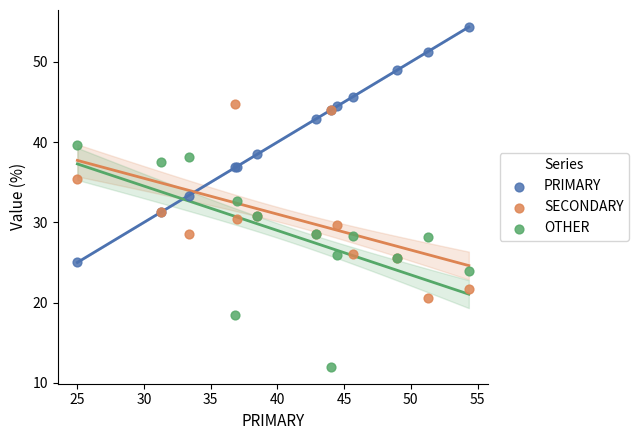

Which series contains the lowest Y value?

OTHER